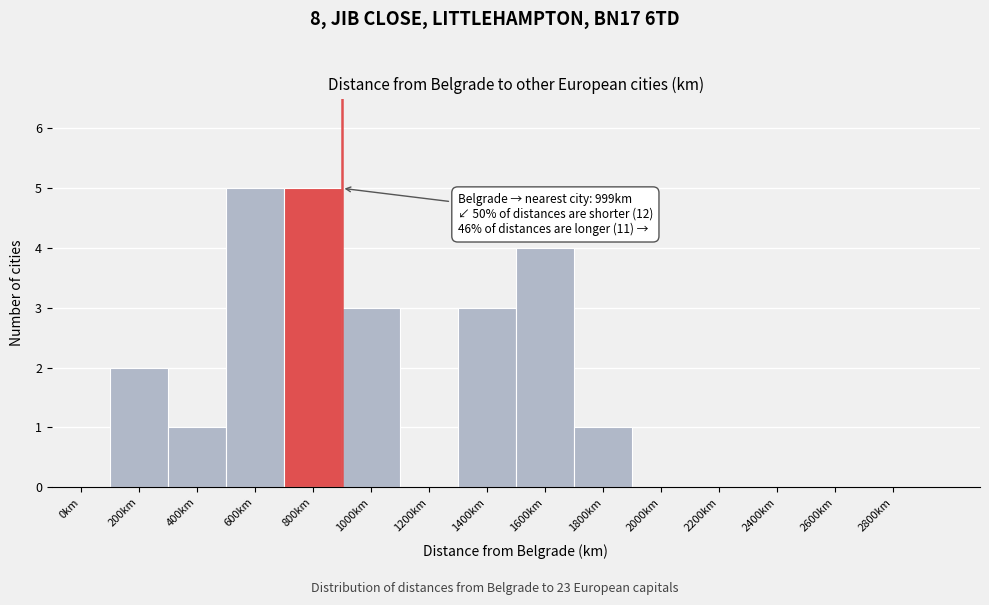

Reading left to right, extract all data points from this chart.

0km=0	200km=2	400km=1	600km=5	800km=5	1000km=3	1200km=0	1400km=3	1600km=4	1800km=1	2000km=0	2200km=0	2400km=0	2600km=0	2800km=0